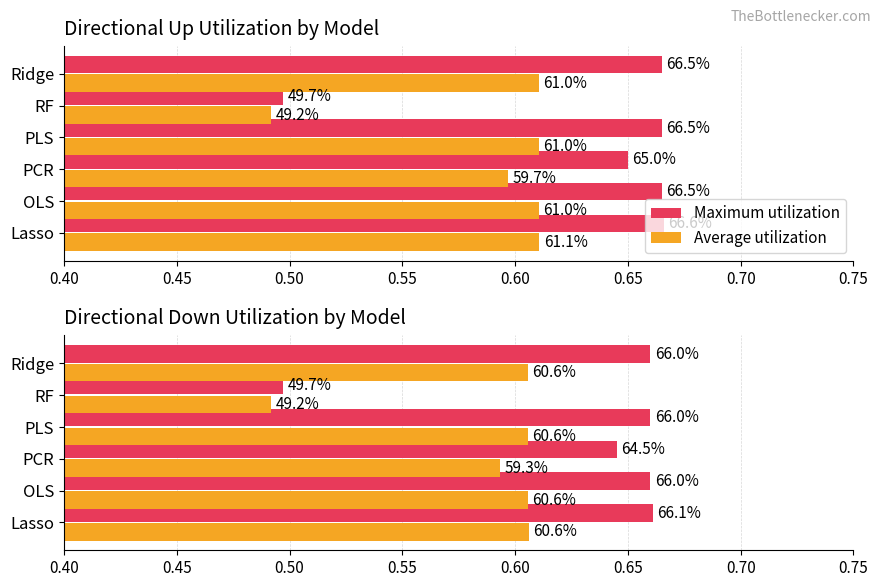

What is the greatest value displayed?

0.7